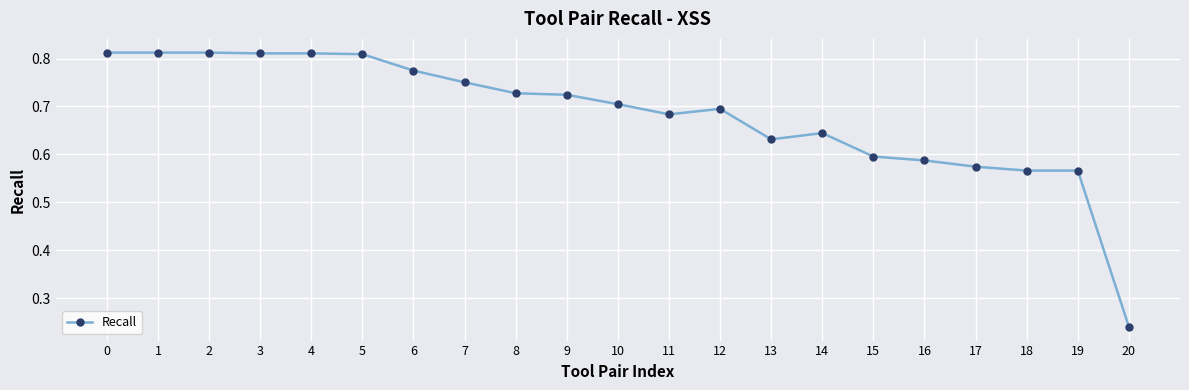

What is the sum of all values?

14.3